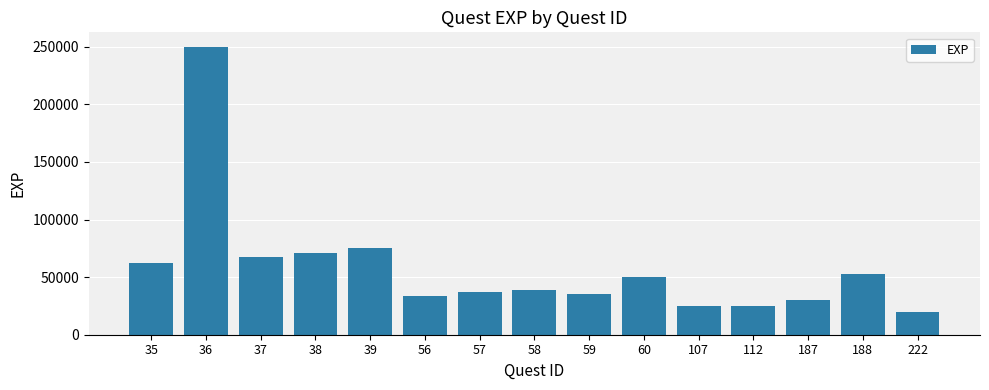

Reading left to right, list all the values displayed in this chart.

35=62500	36=250000	37=67500	38=71250	39=75000	56=33750	57=37500	58=38750	59=35000	60=50000	107=25000	112=25000	187=30000	188=52500	222=20000